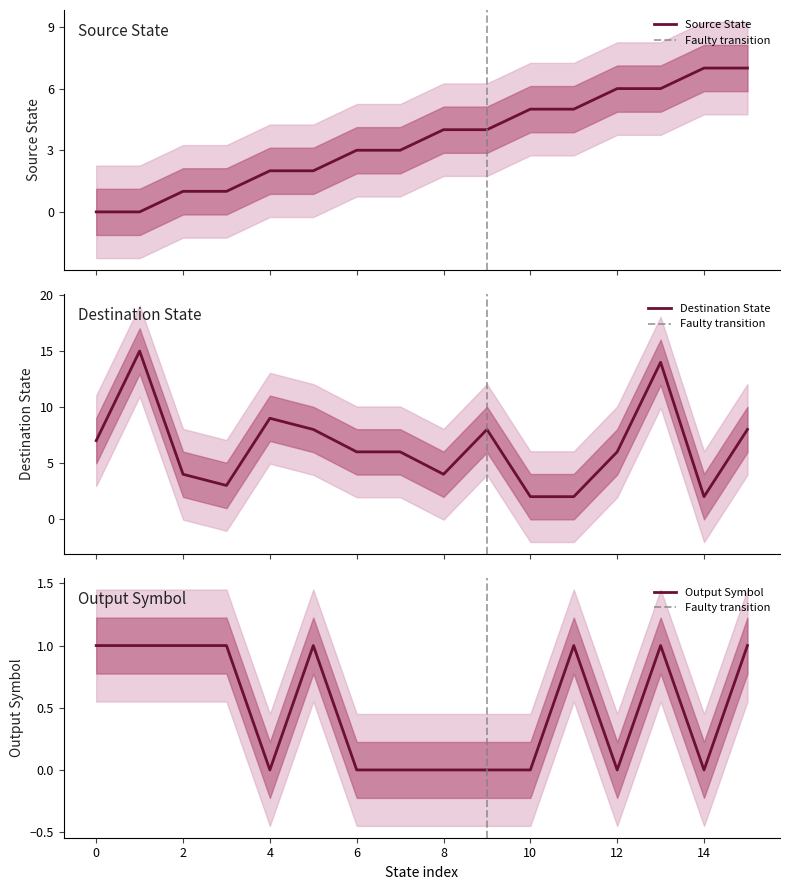

Rank the series by their average value, from highest to lowest.

destination_state, source_state, output_symbol